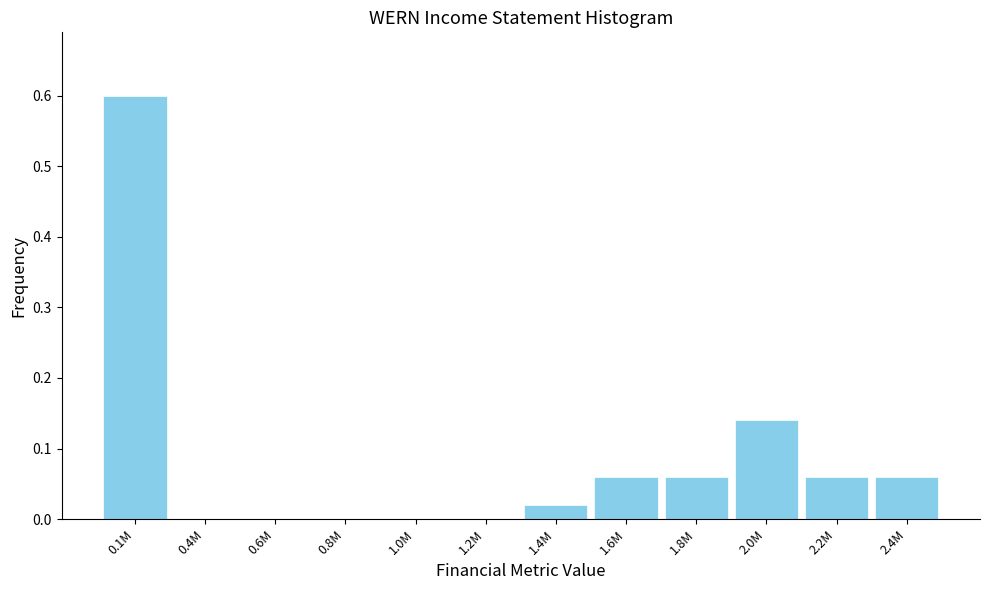

Which has a higher value, 1.8M or 2.0M?

2.0M